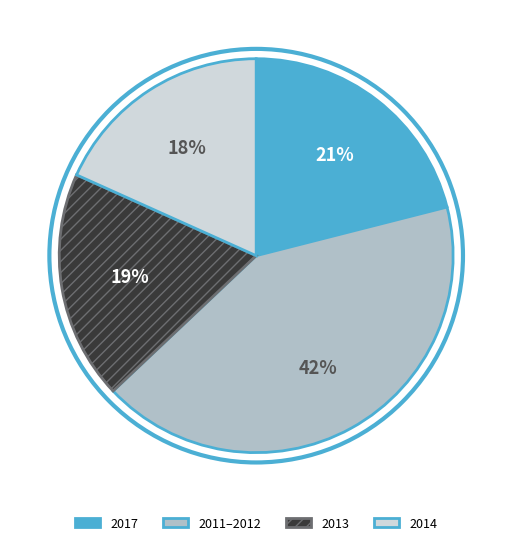

Approximately how many times larger is the value at 2014 compared to 2017?

0.9